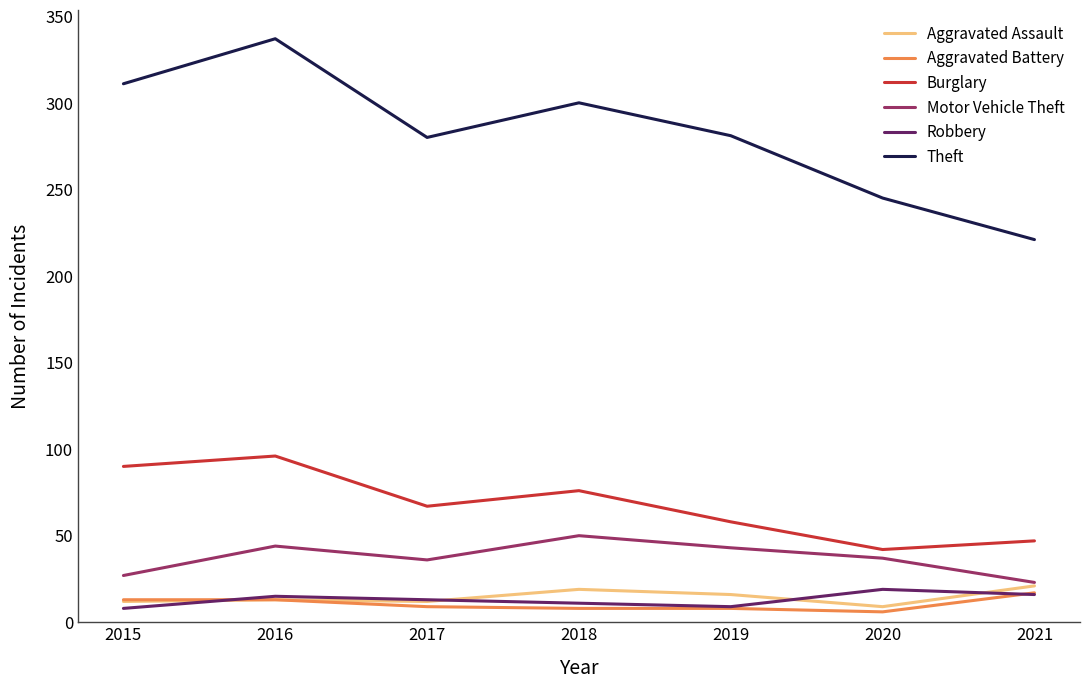

What is the minimum value for Burglary?

42